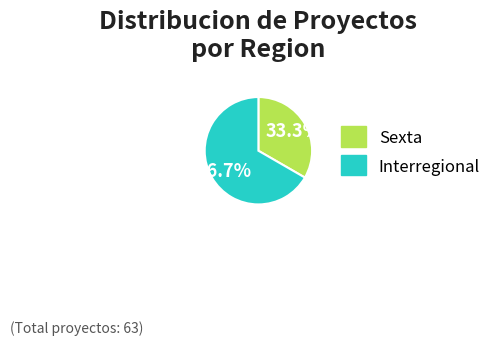

To the nearest percent, what percentage of the pie is Sexta?

33%